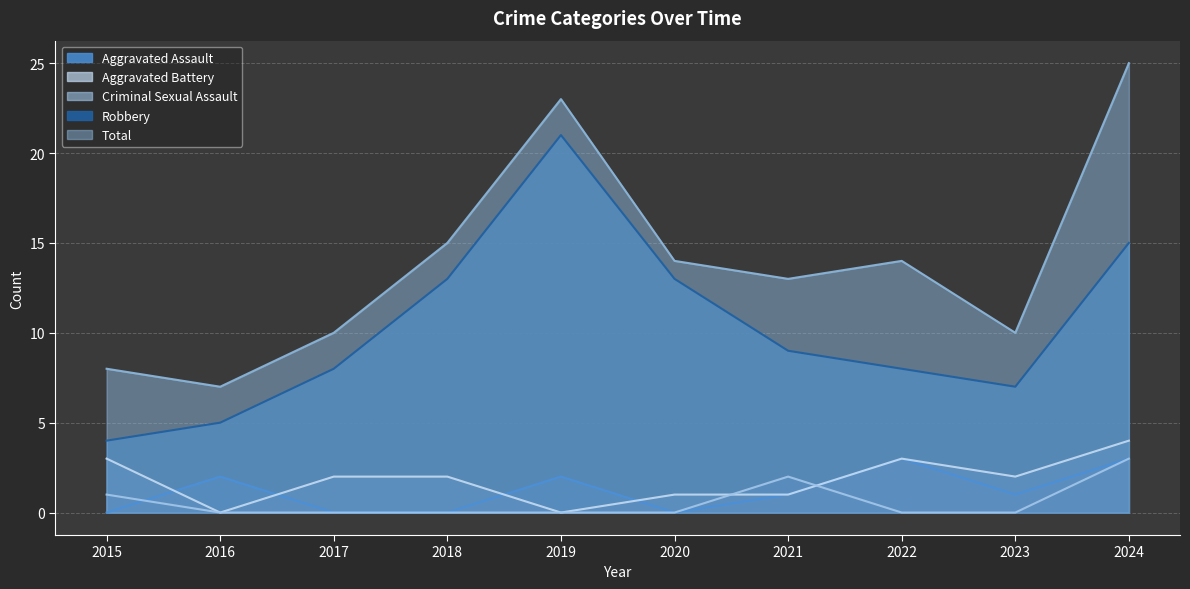

What is the difference between the second highest and minimum values in the Aggravated Battery series?

3